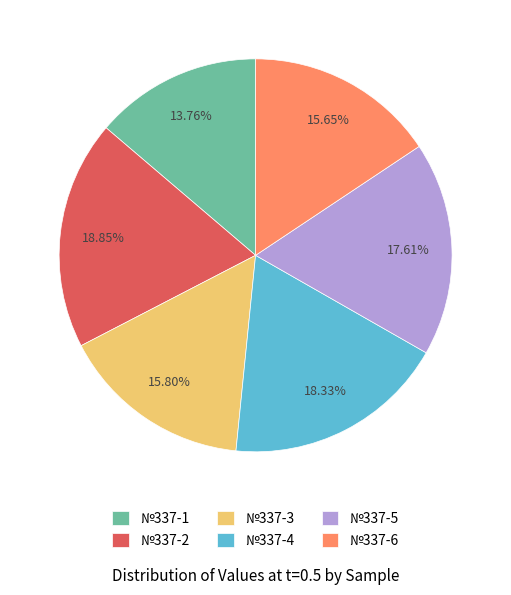

To the nearest percent, what is the combined percentage of №337-2 and №337-4?

37%